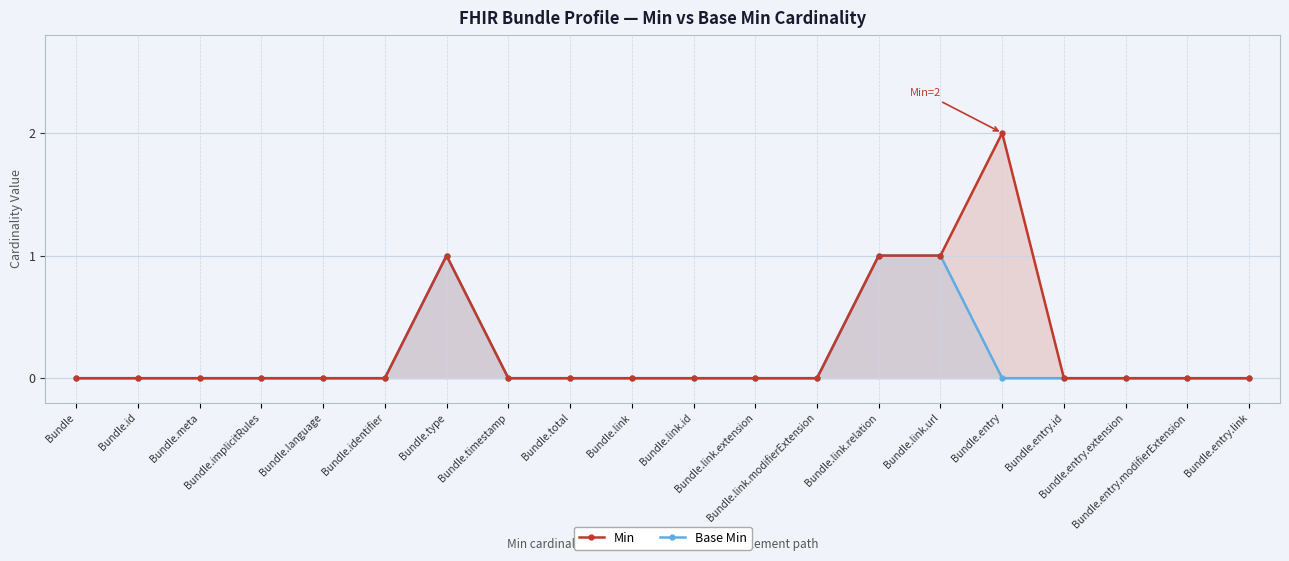

What is the difference between the maximum and second lowest values in the Base Min series?

1